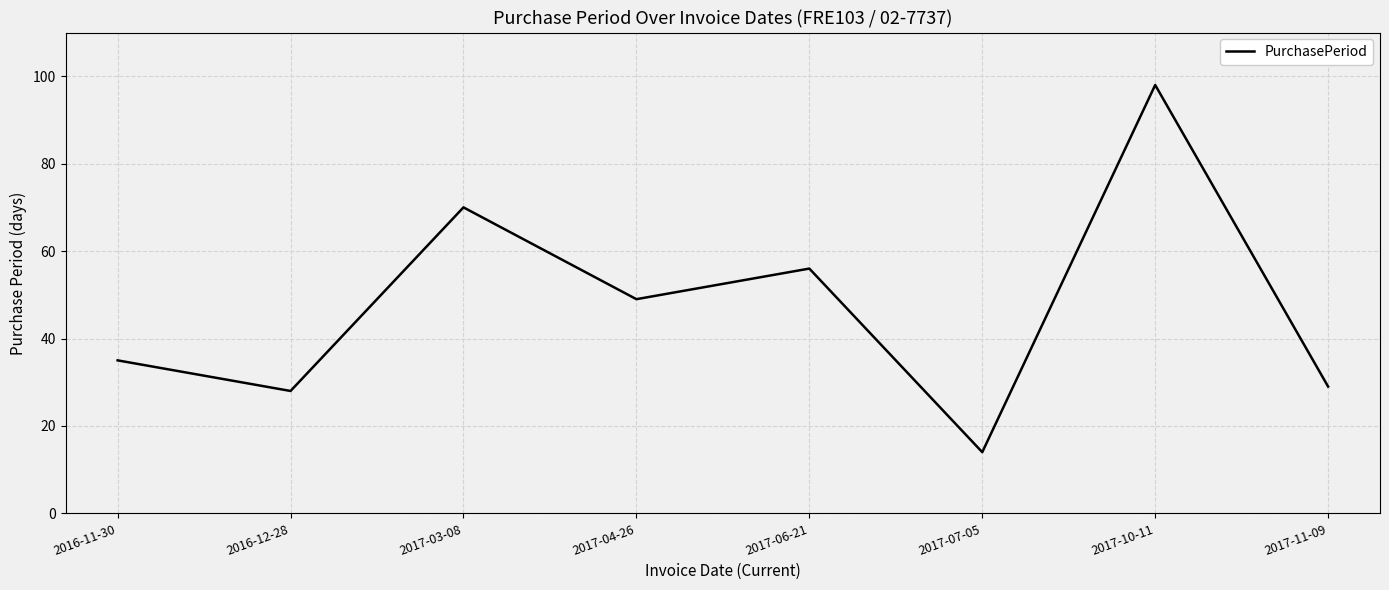

Reading right to left, extract all data points from this chart.

29	98	14	56	49	70	28	35